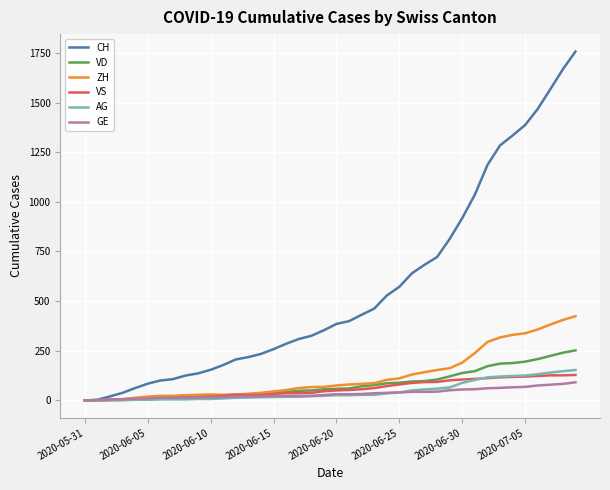

Which series has the largest range (max minus min)?

CH